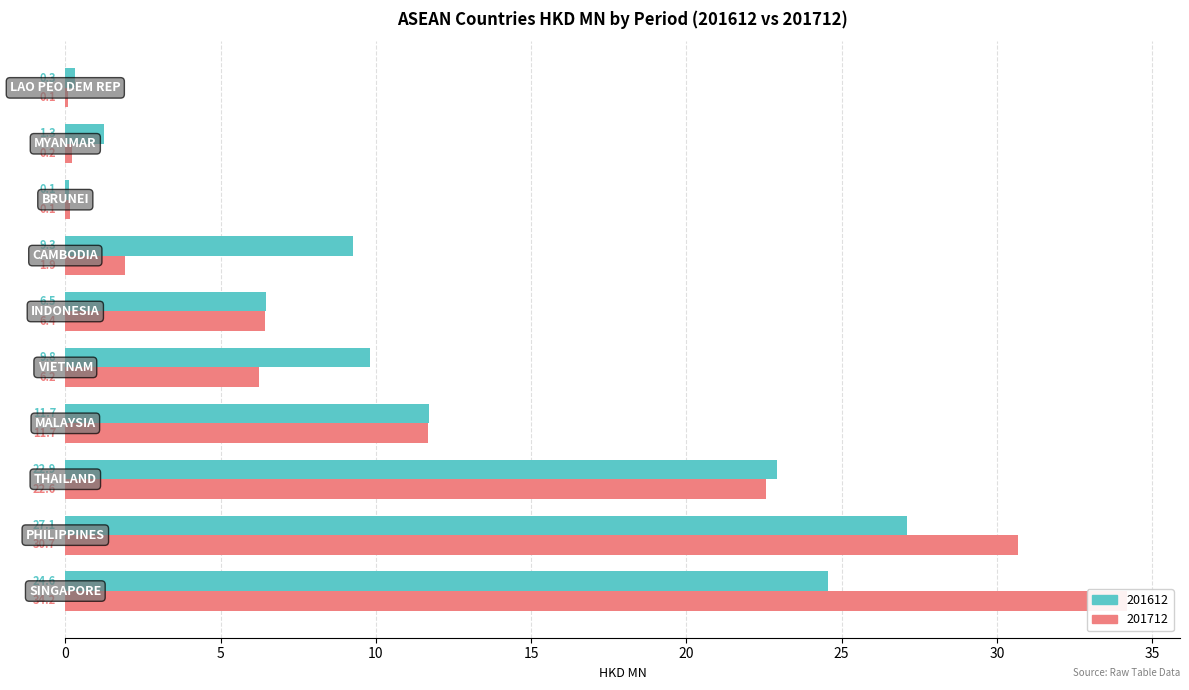

What is the total value across all series at MYANMAR?

1.5